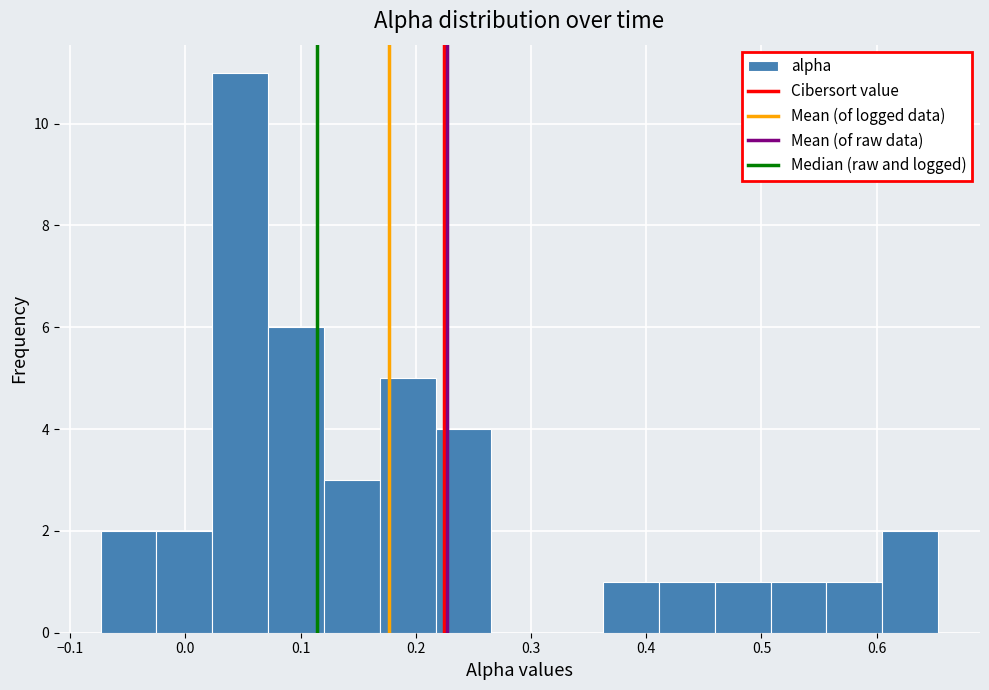

Reading left to right, transcribe this chart: for each bar, give the range it covers on the x-axis and its height. Neither the bar edges nor the heights are printed on the chart, so give them approximately, as read against the axes.

-0.07 to -0.03: 2
-0.03 to 0.02: 2
0.02 to 0.07: 11
0.07 to 0.12: 6
0.12 to 0.17: 3
0.17 to 0.22: 5
0.22 to 0.27: 4
0.27 to 0.31: 0
0.31 to 0.36: 0
0.36 to 0.41: 1
0.41 to 0.46: 1
0.46 to 0.51: 1
0.51 to 0.56: 1
0.56 to 0.60: 1
0.60 to 0.65: 2